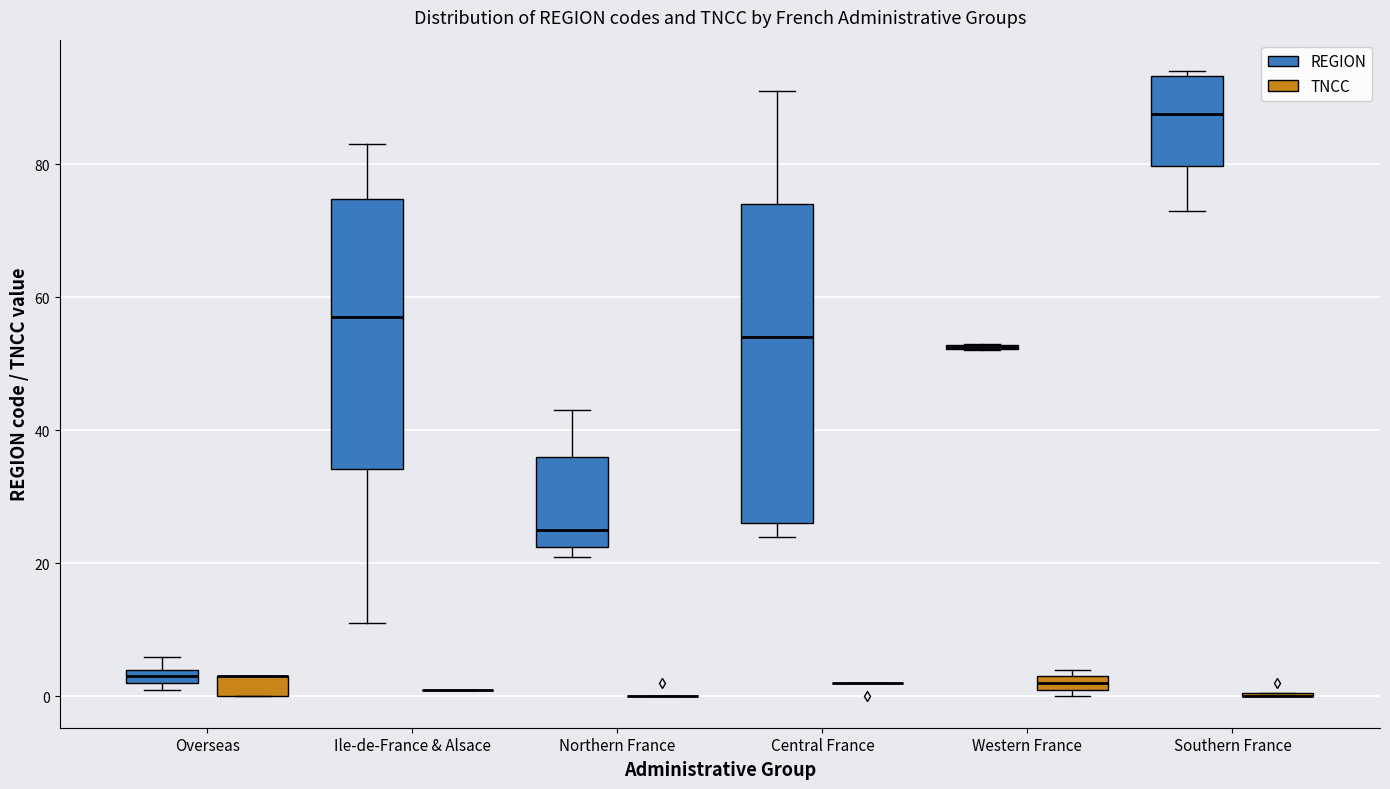

Comparing the boxes themselves (not the whiskers), which one is the tallest?

Central France (REGION)